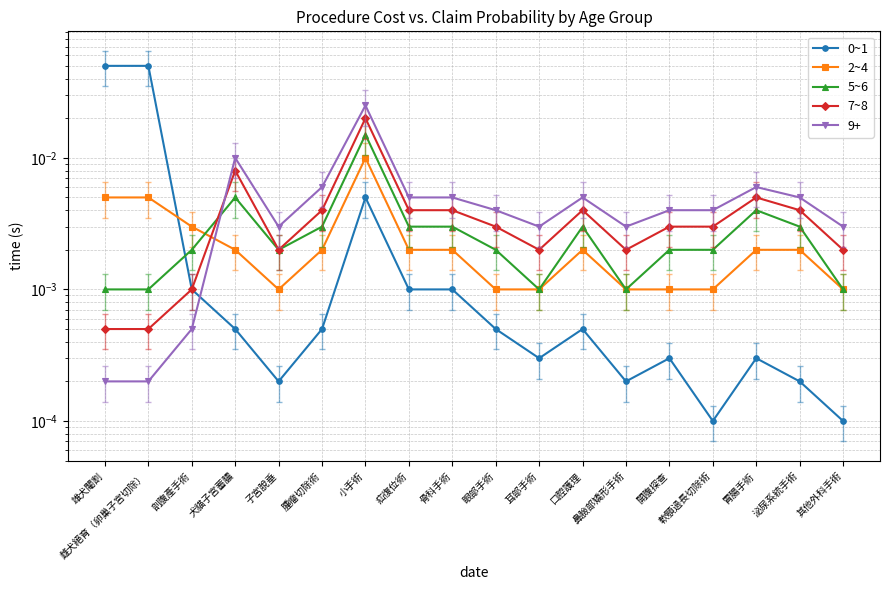

At which category does 0~1 reach its first local valley?

子宮脫垂